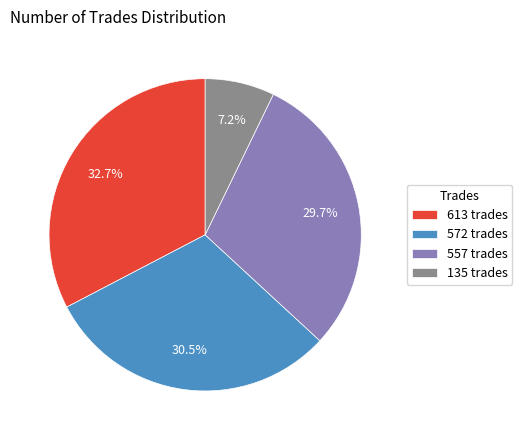

Which slice is the smallest?

135